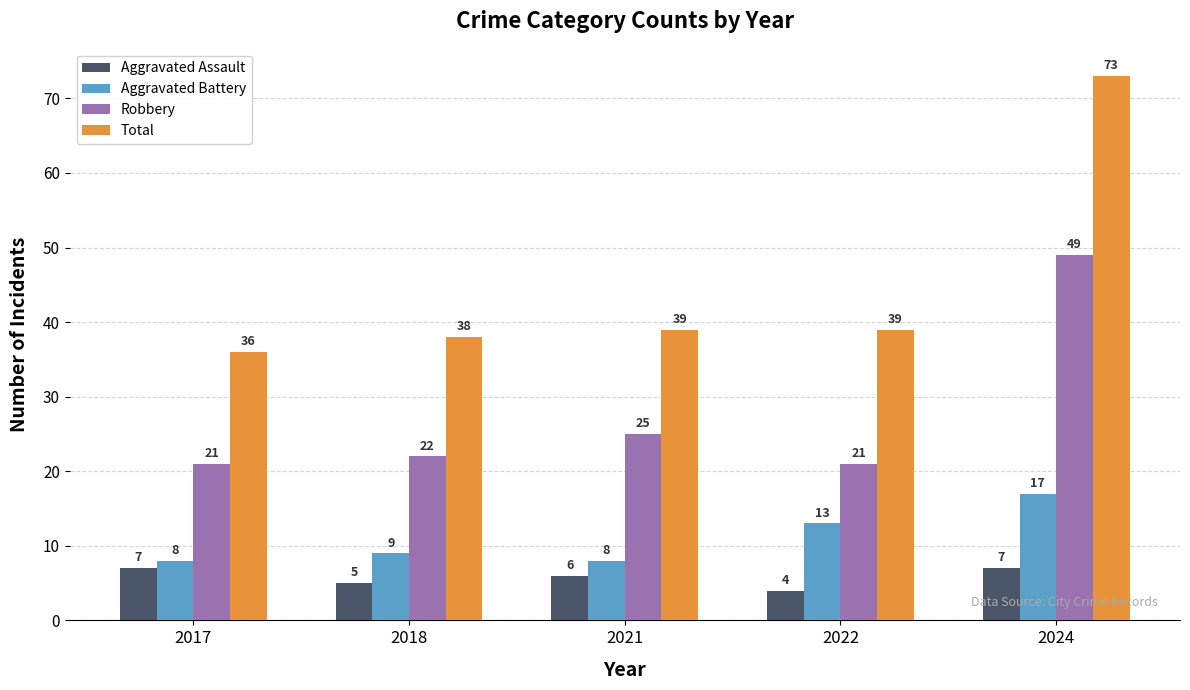

Reading left to right, list all the values displayed in this chart.

Aggravated Assault: 2017=7	2018=5	2021=6	2022=4	2024=7
Aggravated Battery: 2017=8	2018=9	2021=8	2022=13	2024=17
Robbery: 2017=21	2018=22	2021=25	2022=21	2024=49
Total: 2017=36	2018=38	2021=39	2022=39	2024=73